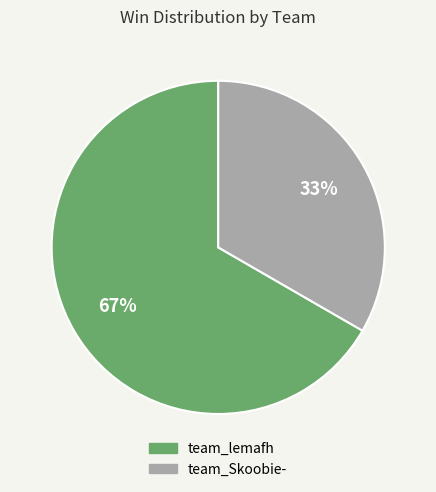

Which has a higher value, team_lemafh or team_Skoobie-?

team_lemafh